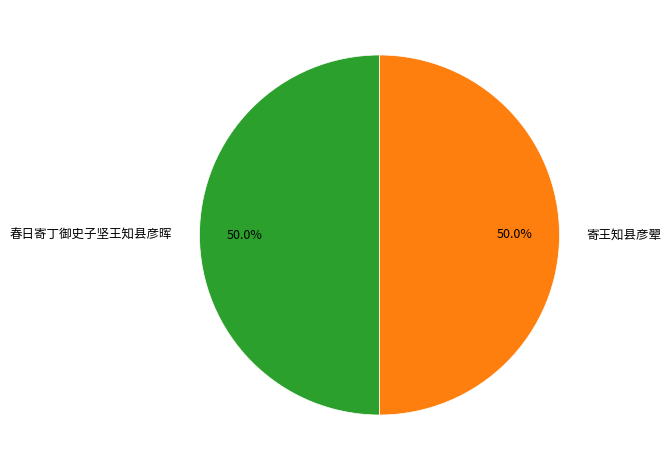

To the nearest percent, what is the average slice percentage?

50%